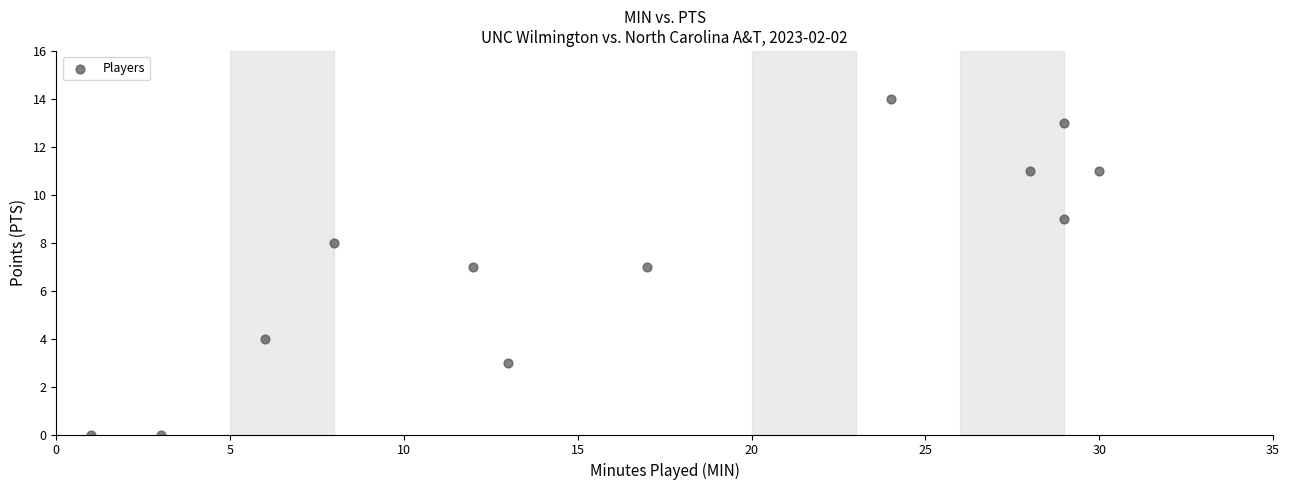

What is the average X value?

17